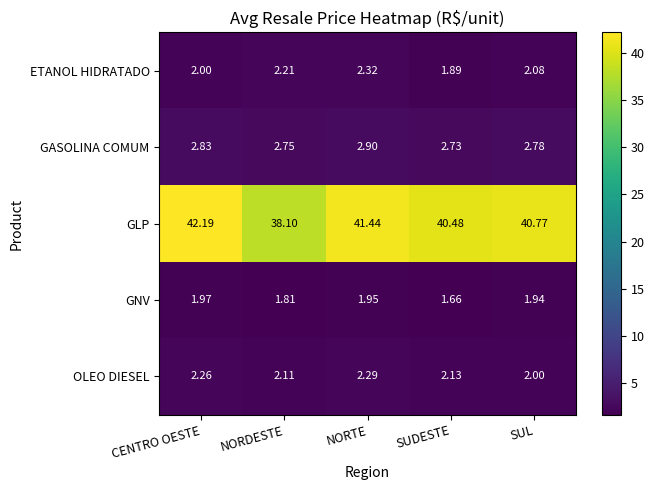

At how many categories does at least one series exceed 38?

5